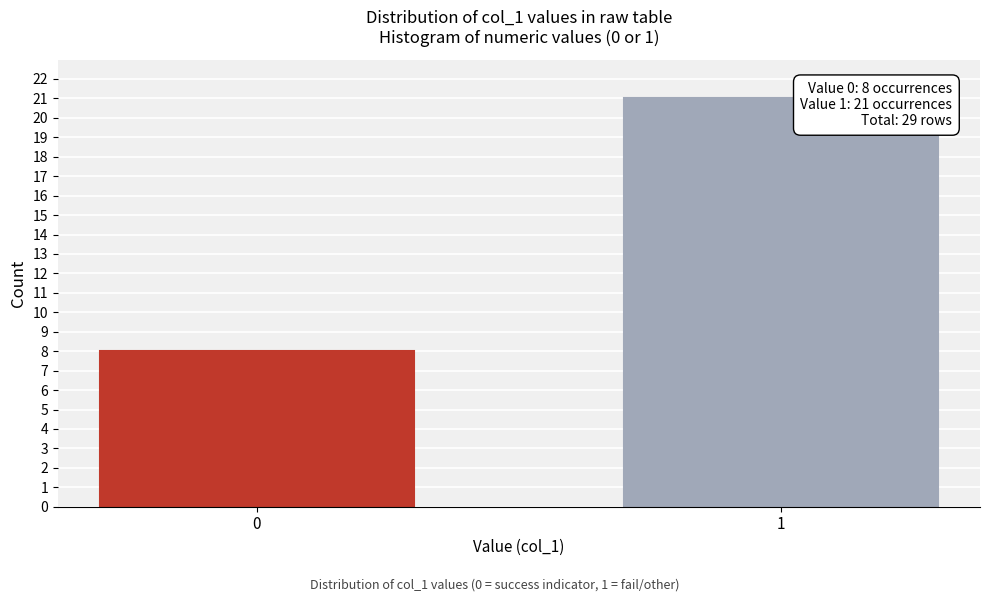

Reading left to right, what are all the values shown in this chart?

8	21